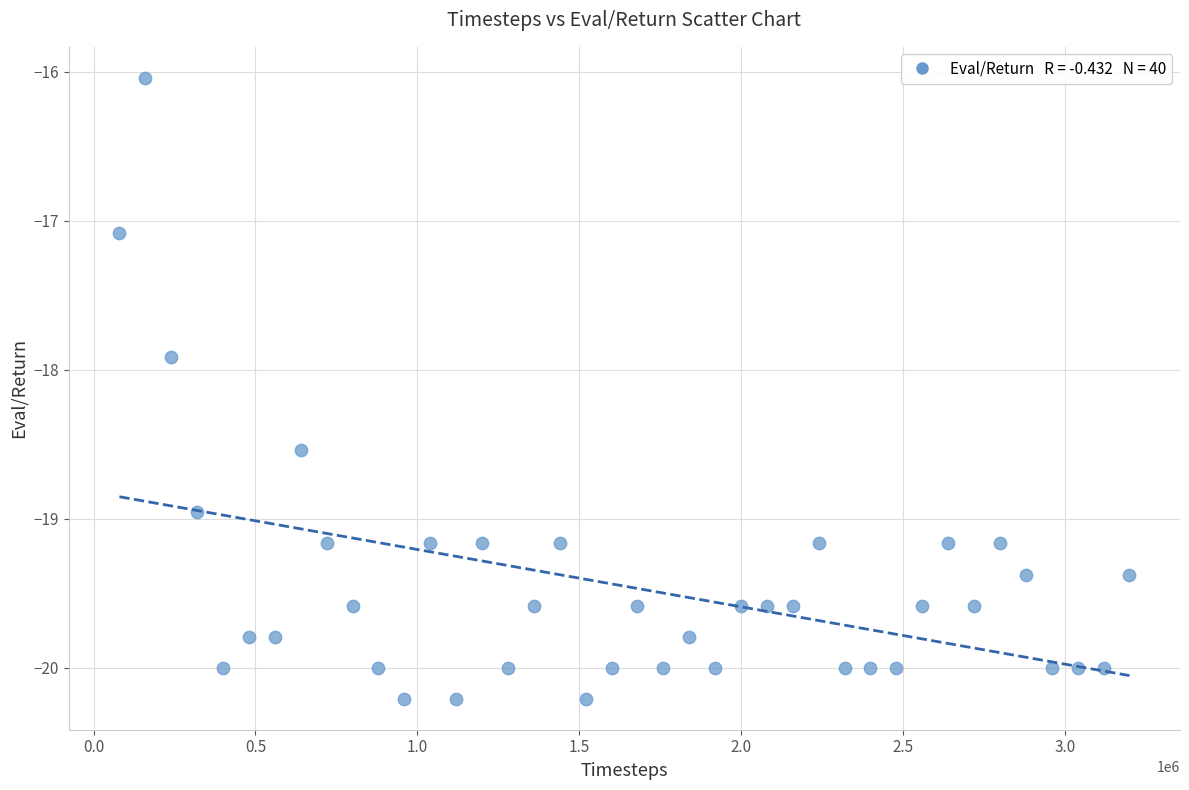

What is the range of X values (max minus min)?

3120000.0